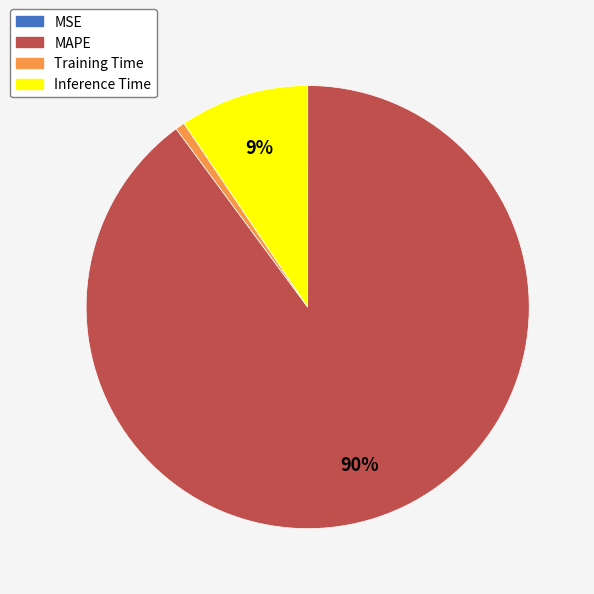

Between Training Time and MAPE, which is larger?

MAPE